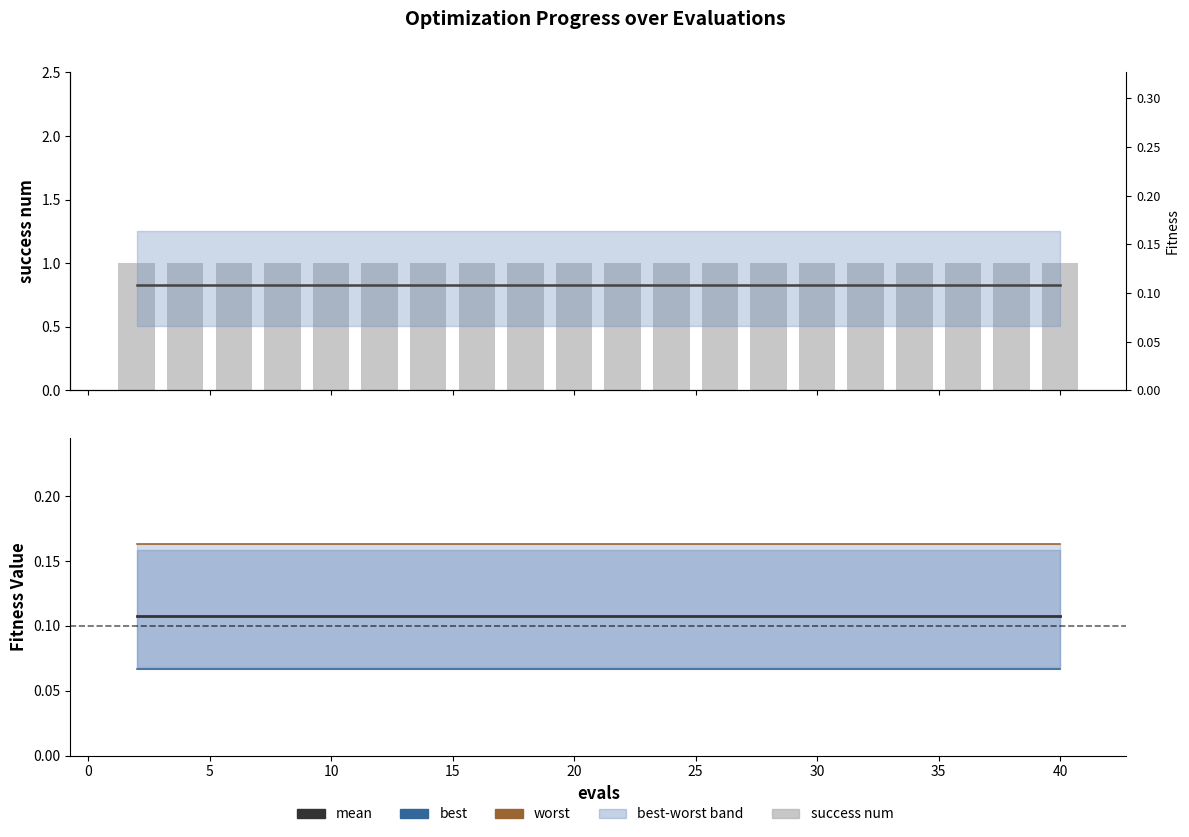

Rank the series at 35 from lowest to highest value.

best, mean, worst, success num